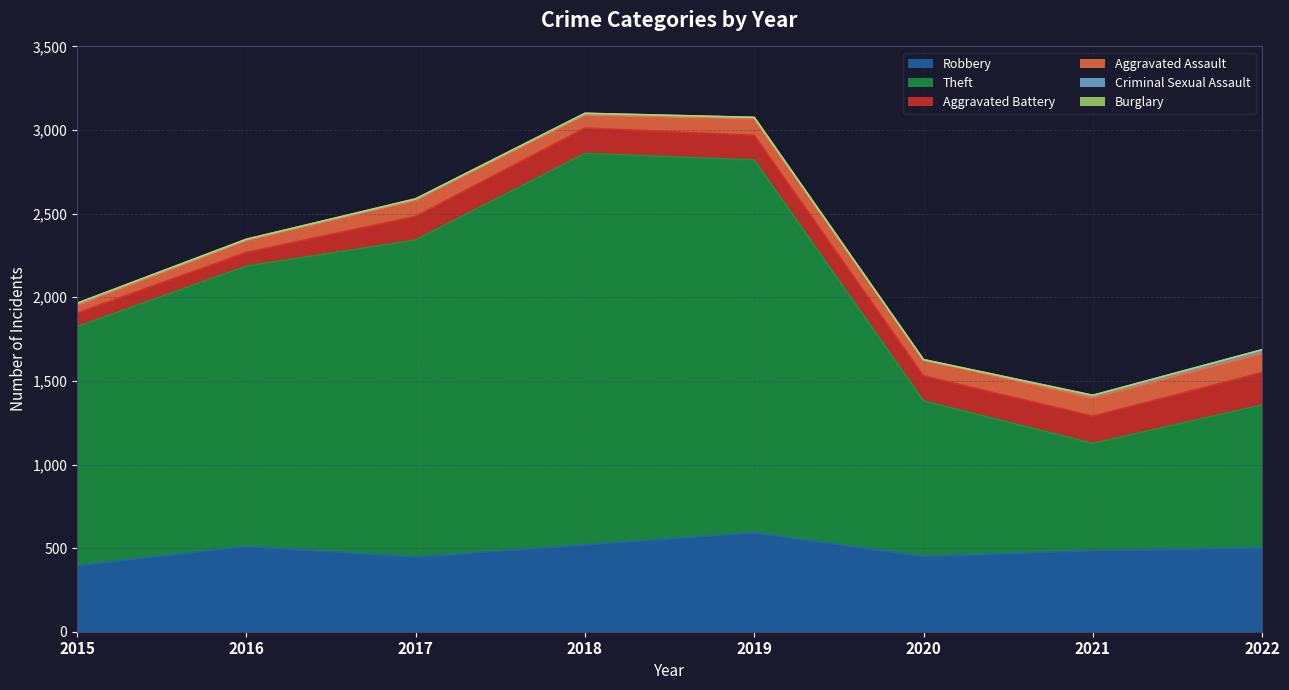

What is the difference between the maximum and minimum values in the Burglary series?

2